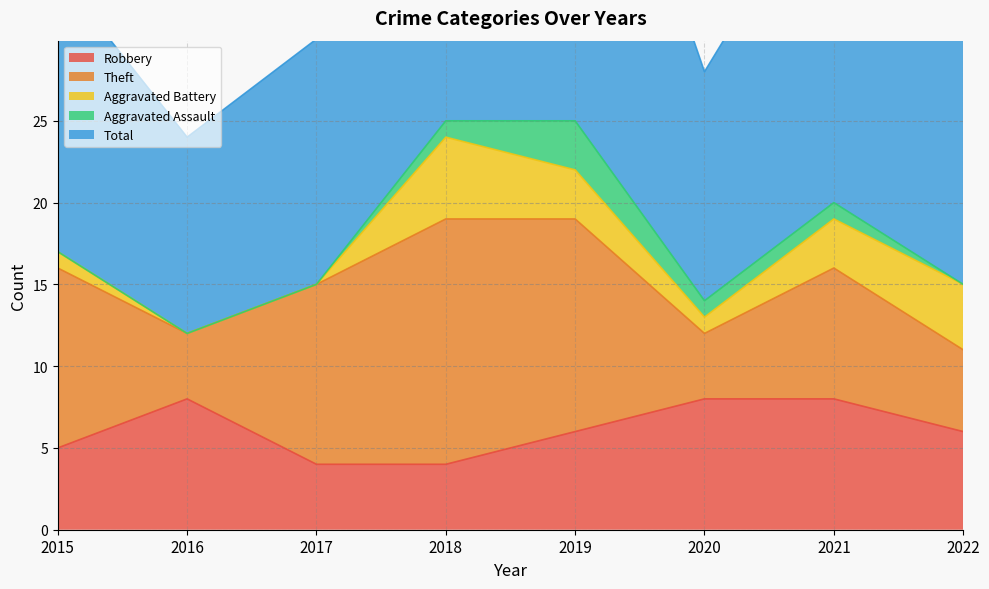

How many Aggravated Battery values are between 1 and 4?

5